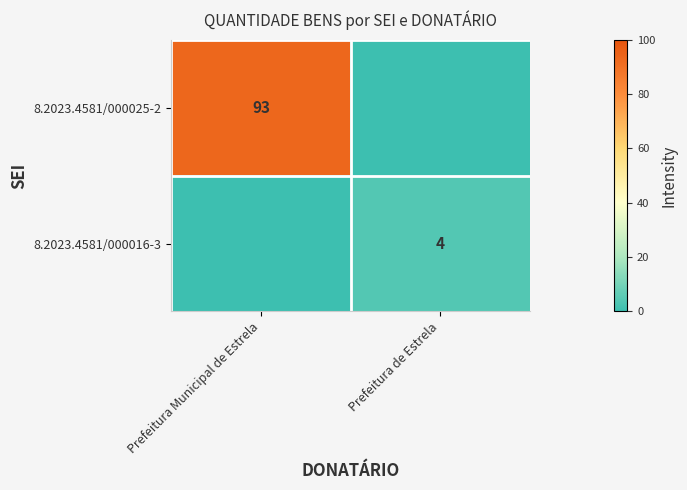

Rank the series at Prefeitura de Estrela from lowest to highest value.

8.2023.4581/000025-2, 8.2023.4581/000016-3